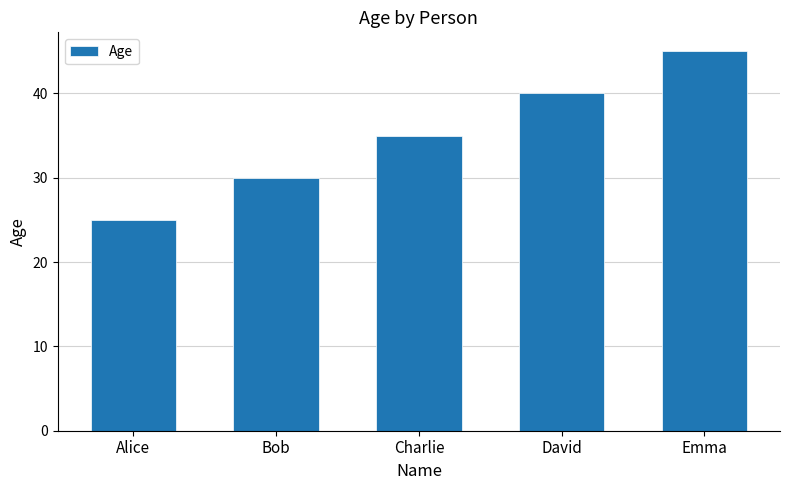

What is the approximate value at Bob?

30